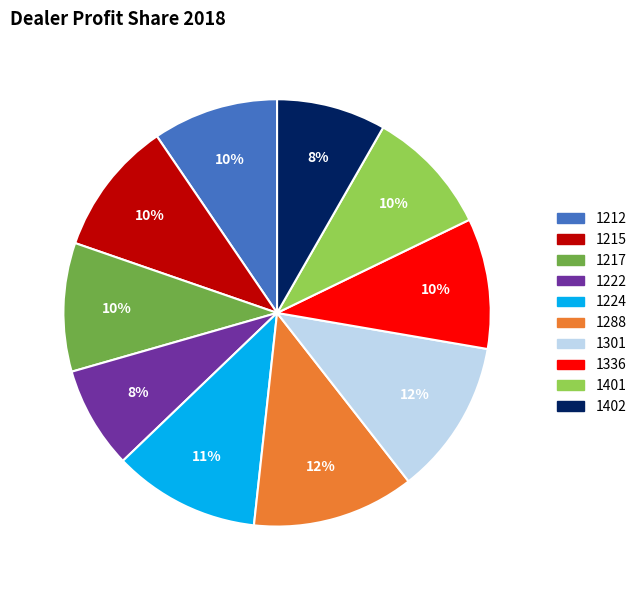

What percentage is the 1401 slice, to the nearest percent?

10%